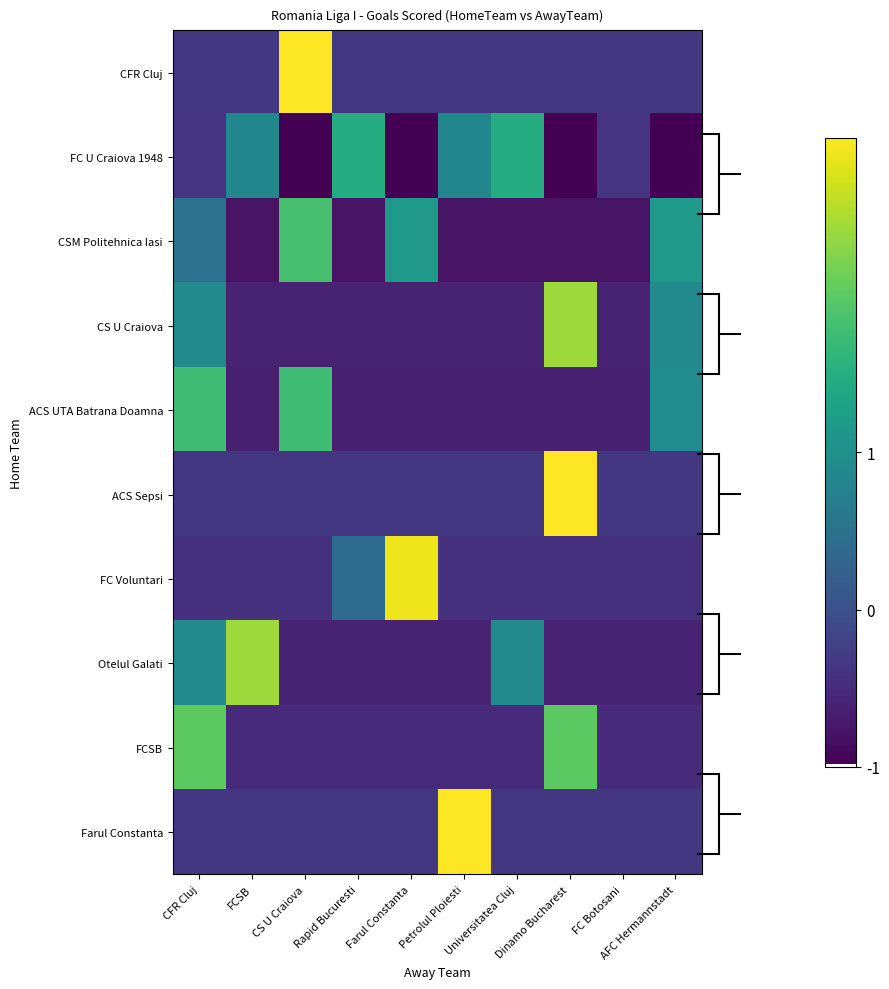

Which series changed the most between CS U Craiova and FC Botosani?

CFR Cluj